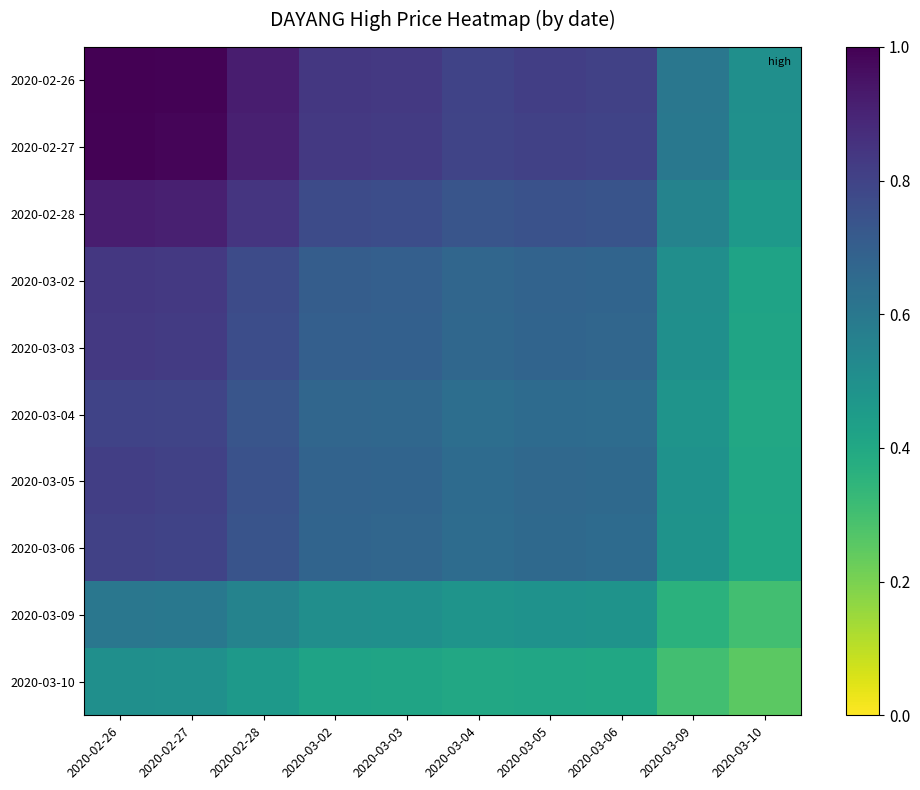

Which series has the largest total across all categories?

2020-02-26